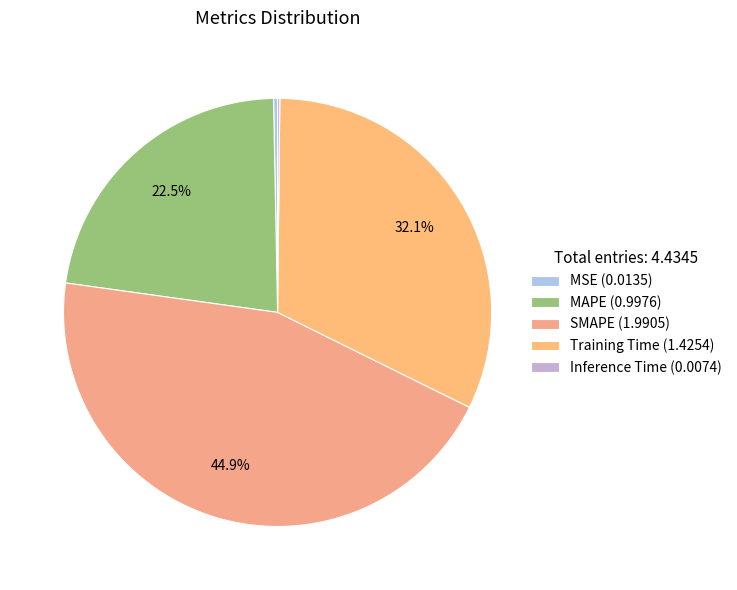

What is the largest slice in the pie chart?

SMAPE